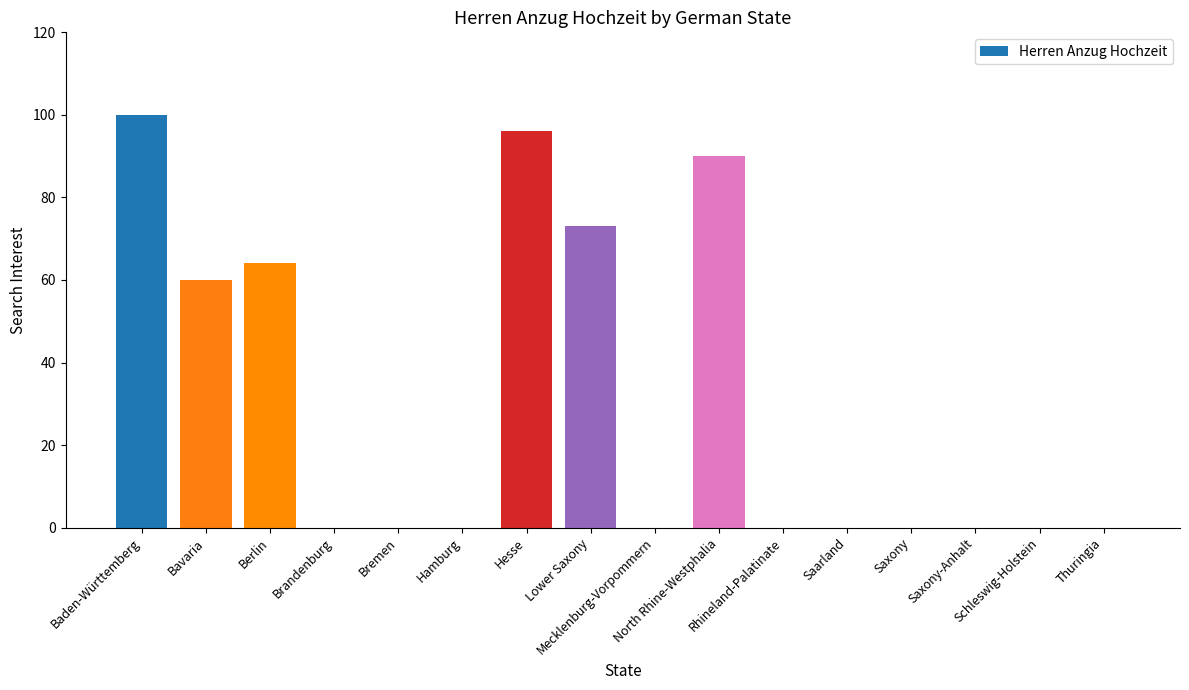

Which label corresponds to the largest value in the chart?

Baden-Württemberg